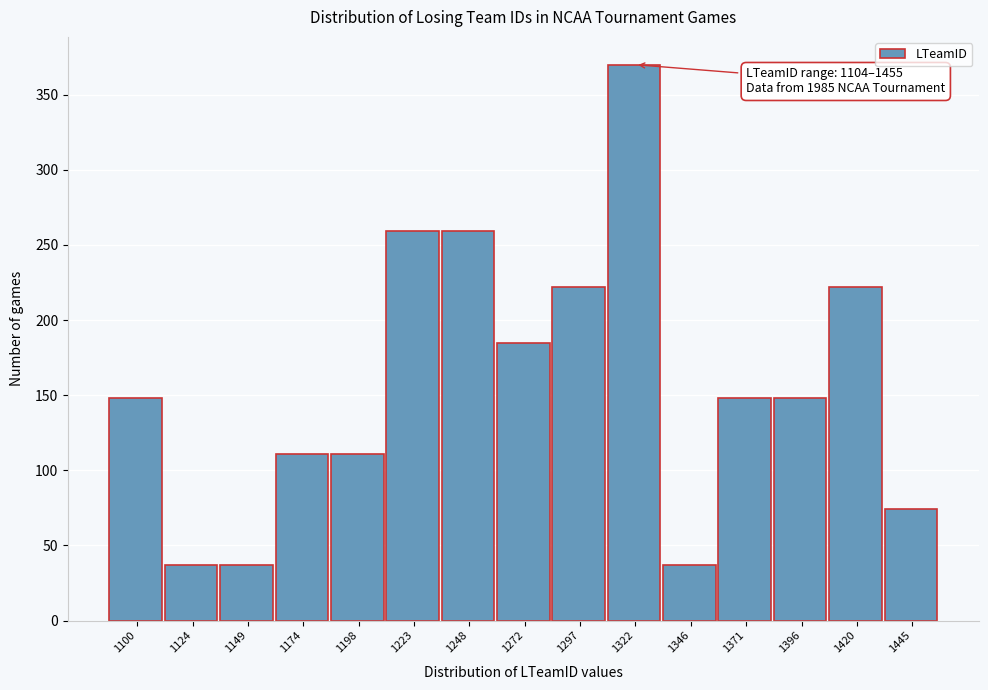

Reading left to right, list all the values displayed in this chart.

1100=148	1124=37	1149=37	1174=111	1198=111	1223=259	1248=259	1272=185	1297=222	1322=370	1346=37	1371=148	1396=148	1420=222	1445=74